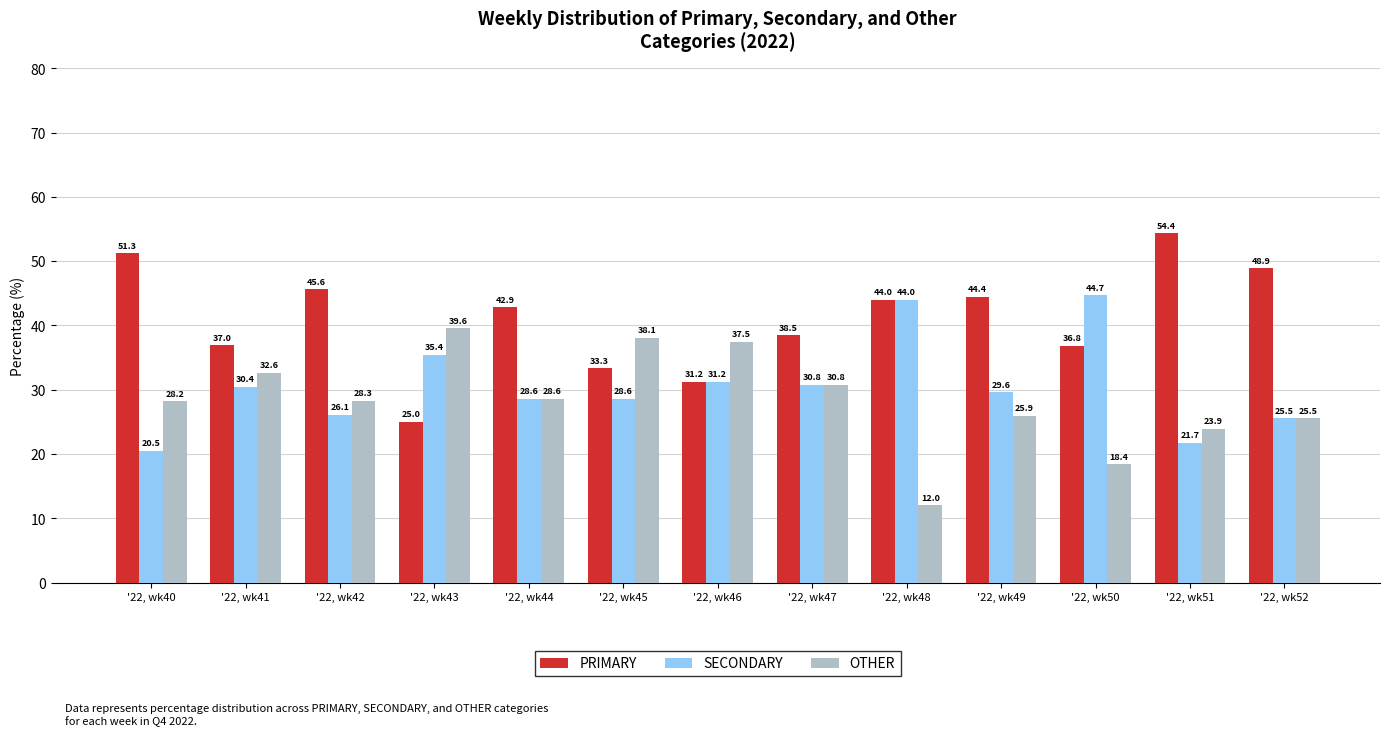

What is the value of the OTHER bar at the 2nd from the left?

32.6